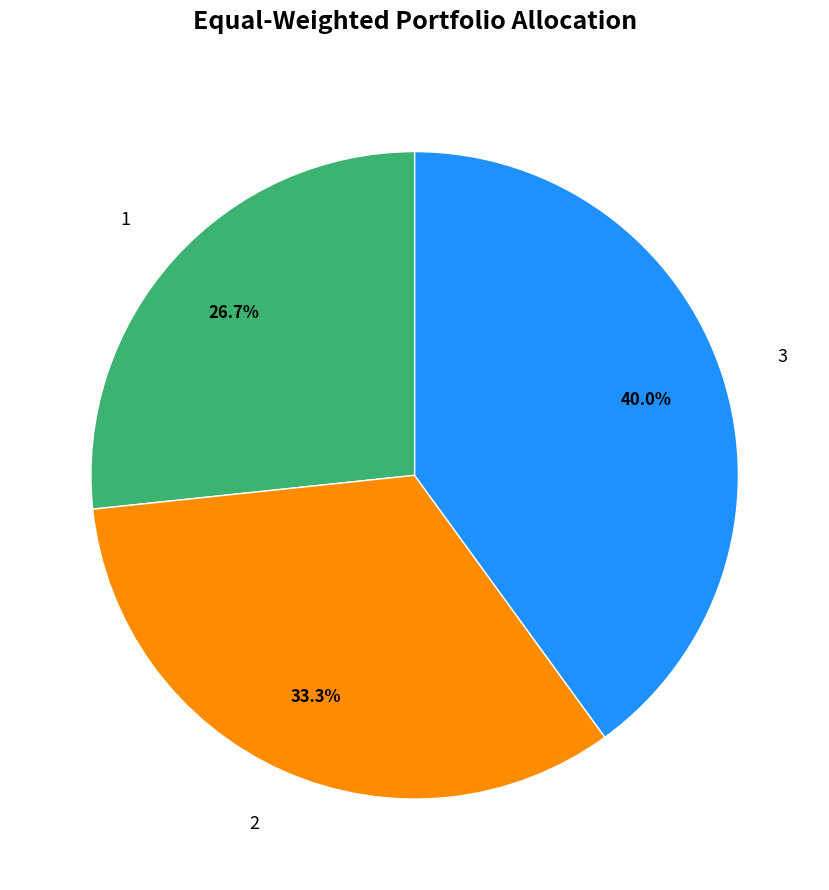

Which category has the smallest portion of the pie?

1